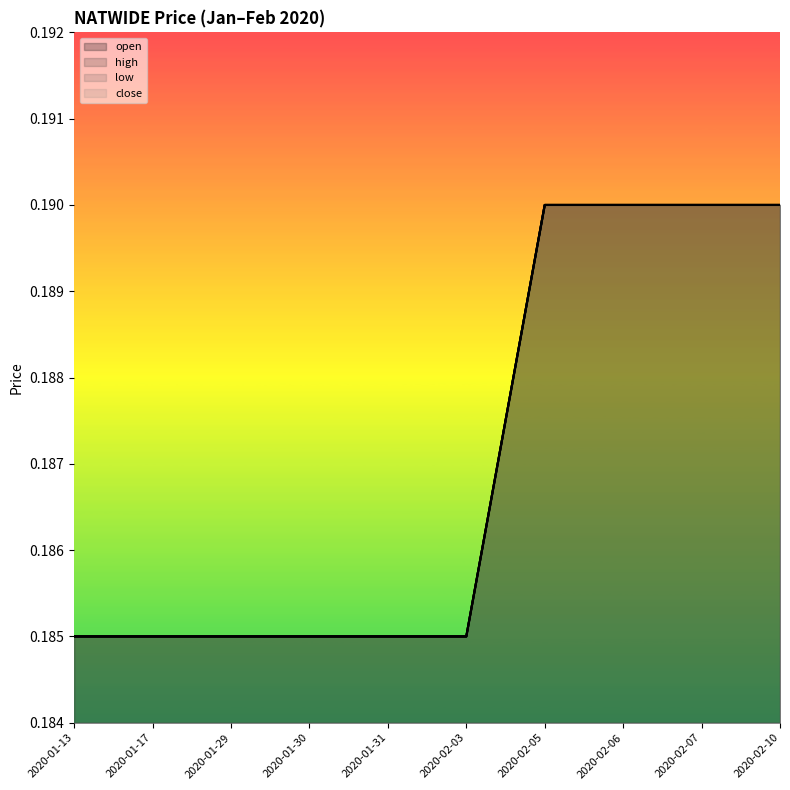

Count the low values in the range 0 to 1.

10